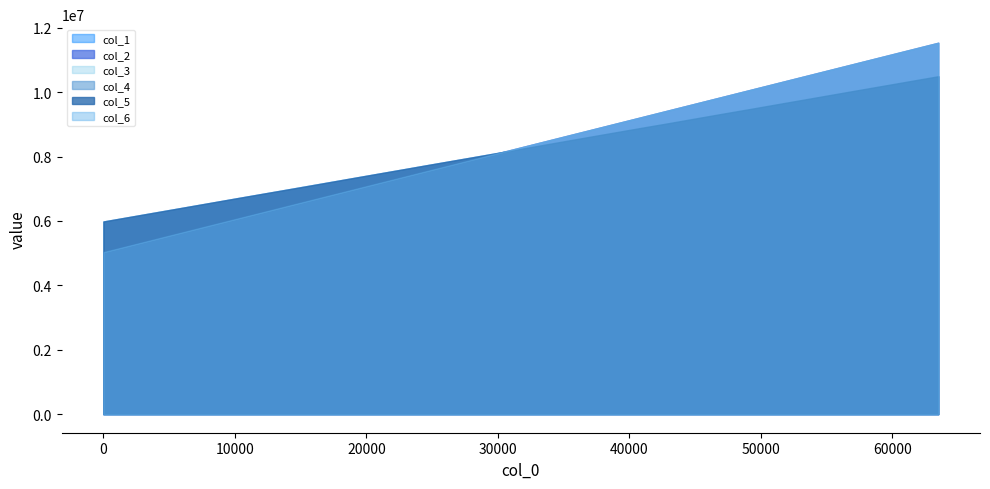

What is the total value across all series at 19?

53299600